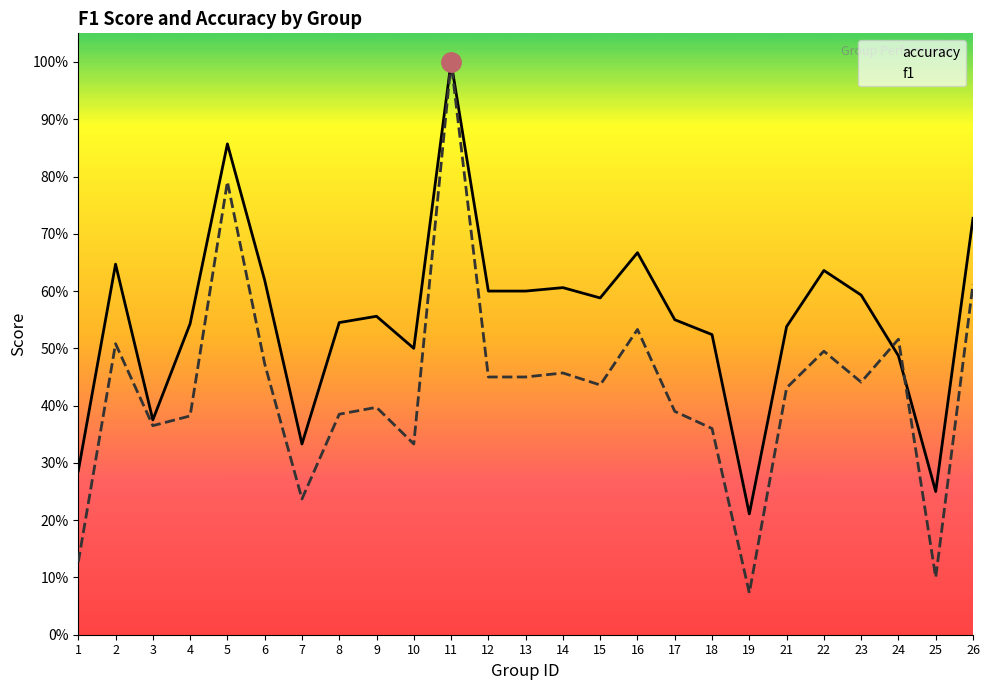

At which label is accuracy closest to 0?

19